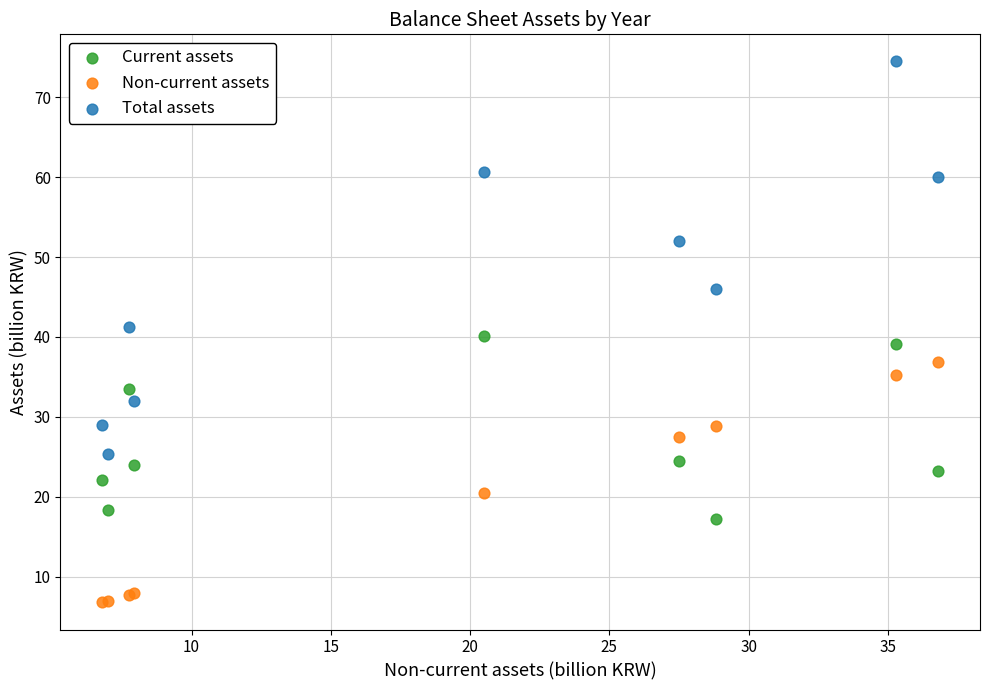

Which series has the widest spread of Y values?

Total assets